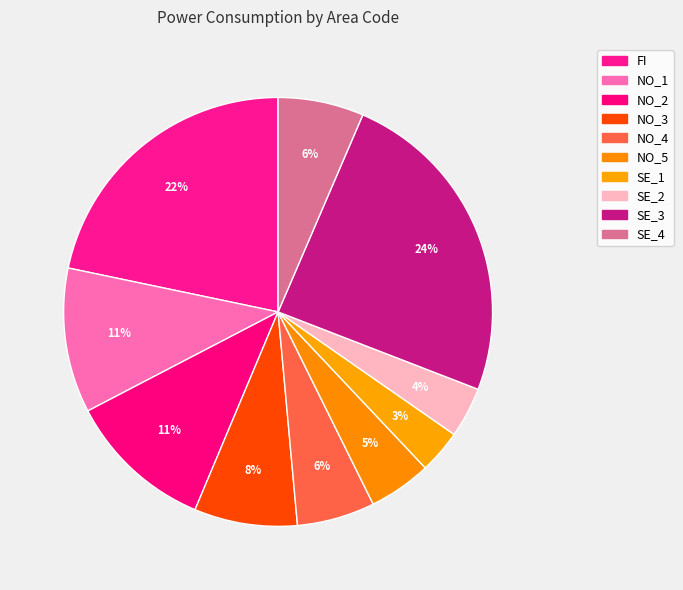

How many segments does this pie chart have?

10